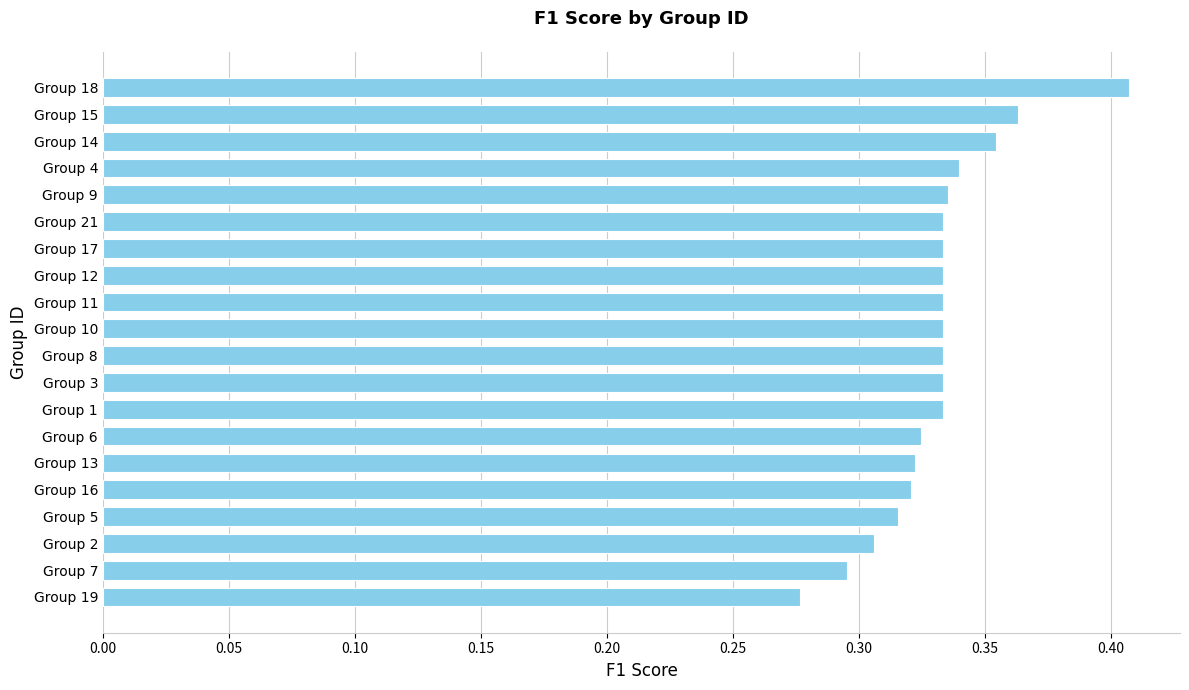

The chart shows a value of 0.1 at Group 2. True or false?

False